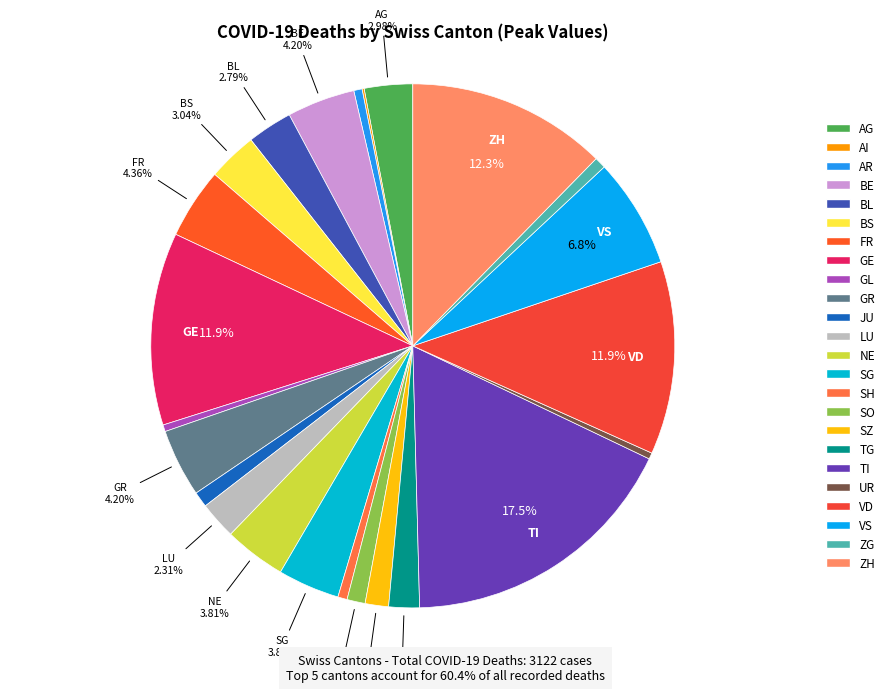

Which slice is the smallest?

AI